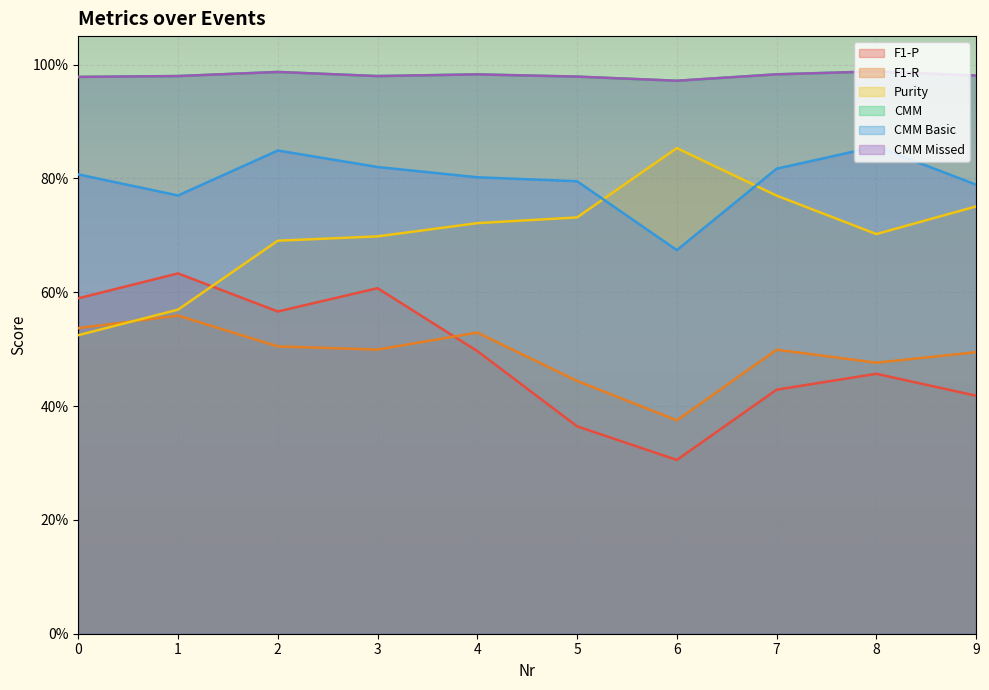

Which category has the lowest value across all series?

6